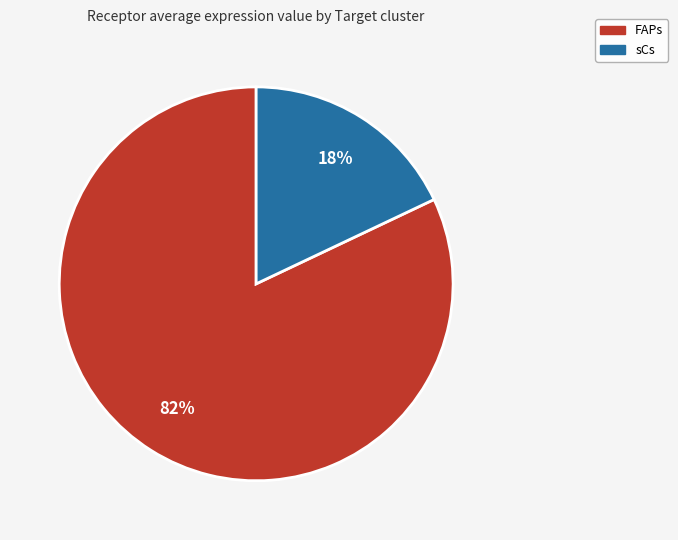

Does sCs represent more than half of the total?

No